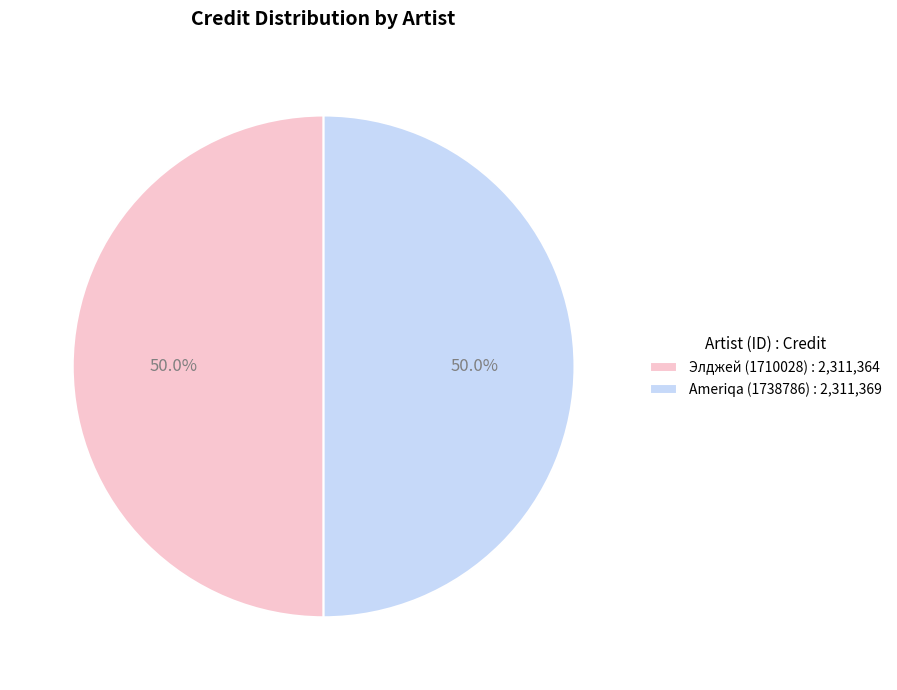

What percentage do Элджей (1710028) : 2,311,364 and Ameriqa (1738786) : 2,311,369 together represent?

100.0%